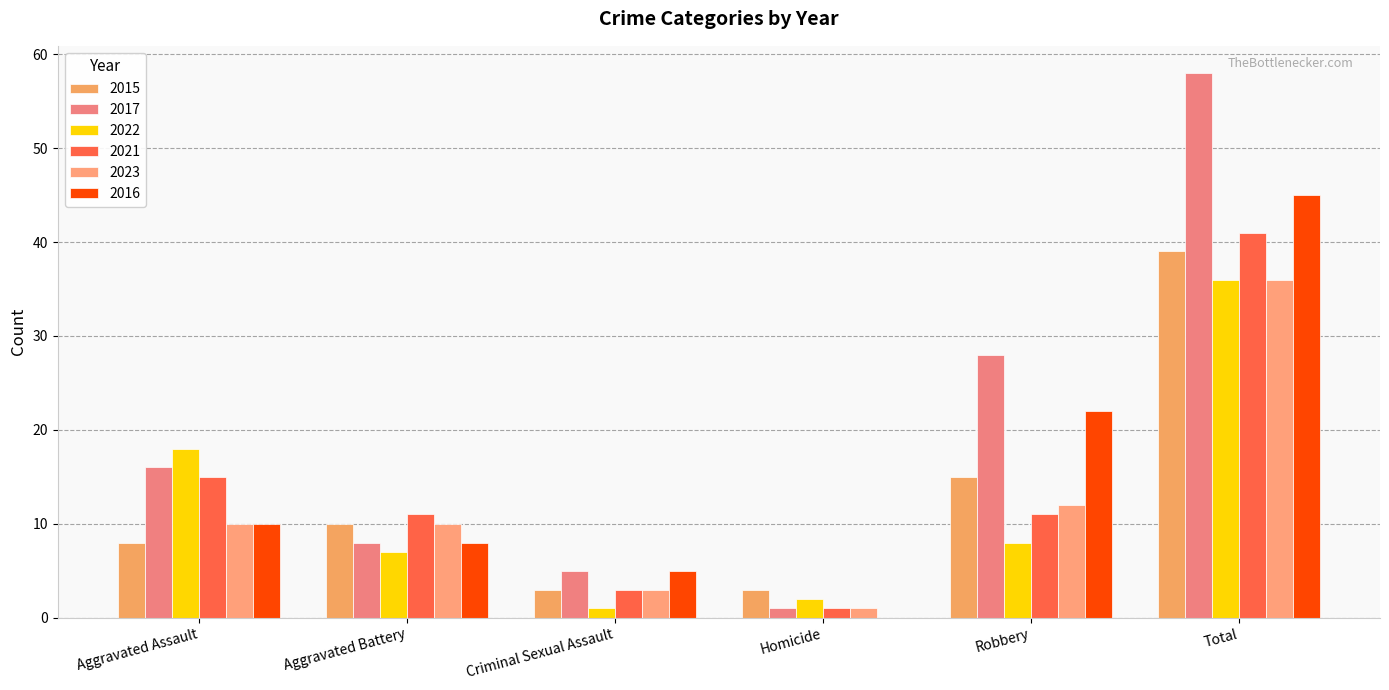

Count the number of categories in the chart.

6